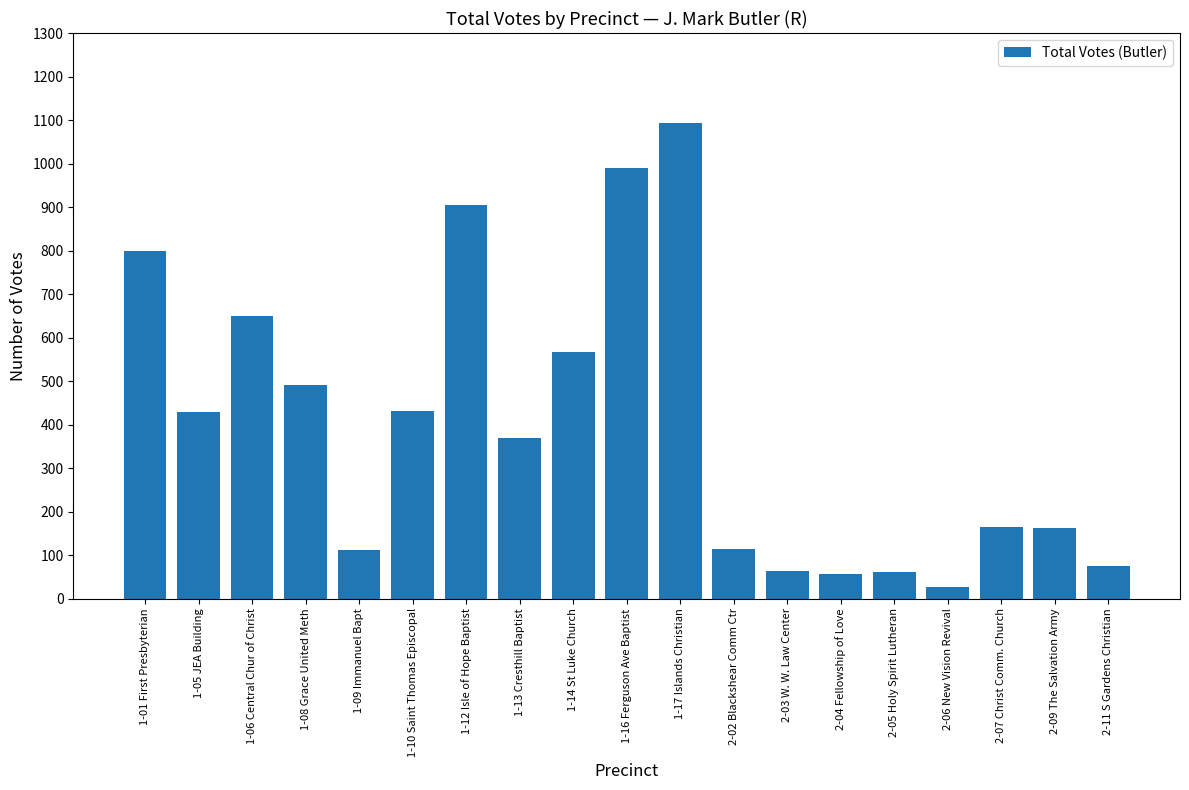

What is the minimum value shown in the chart?

27